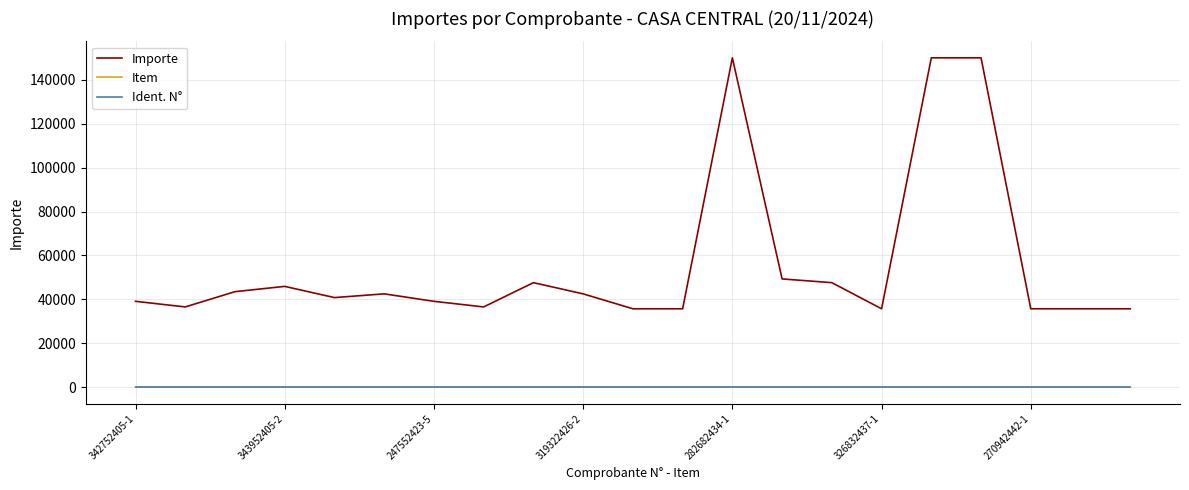

True or false: Item and Ident. N° cross at least once.

False